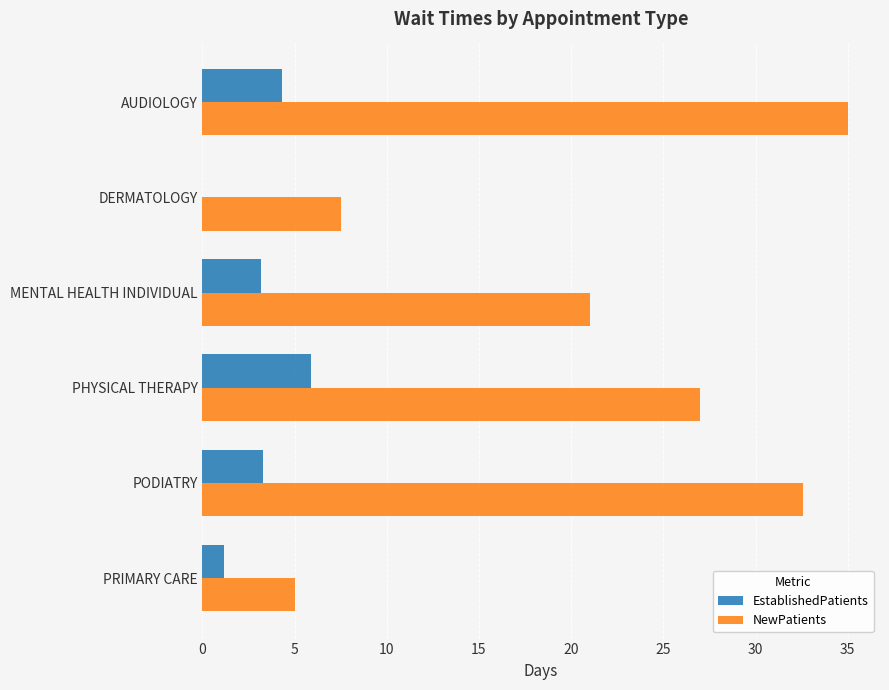

Between MENTAL HEALTH INDIVIDUAL and PODIATRY, which series saw the biggest shift?

NewPatients